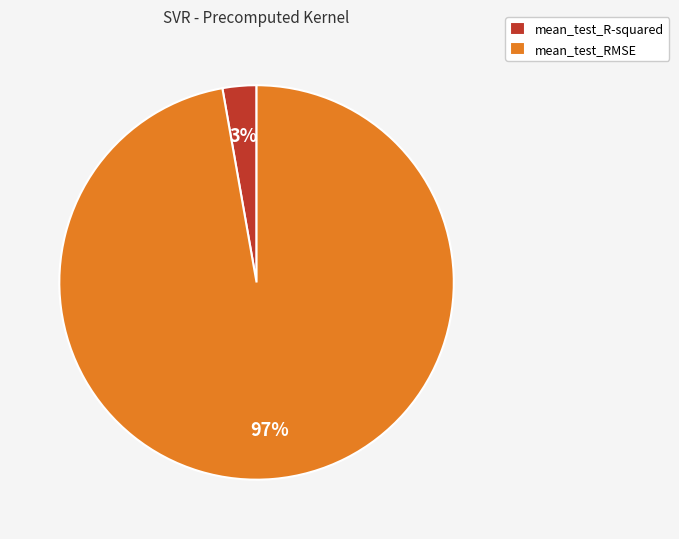

Do mean_test_R-squared and mean_test_RMSE together represent more than half of the pie?

Yes